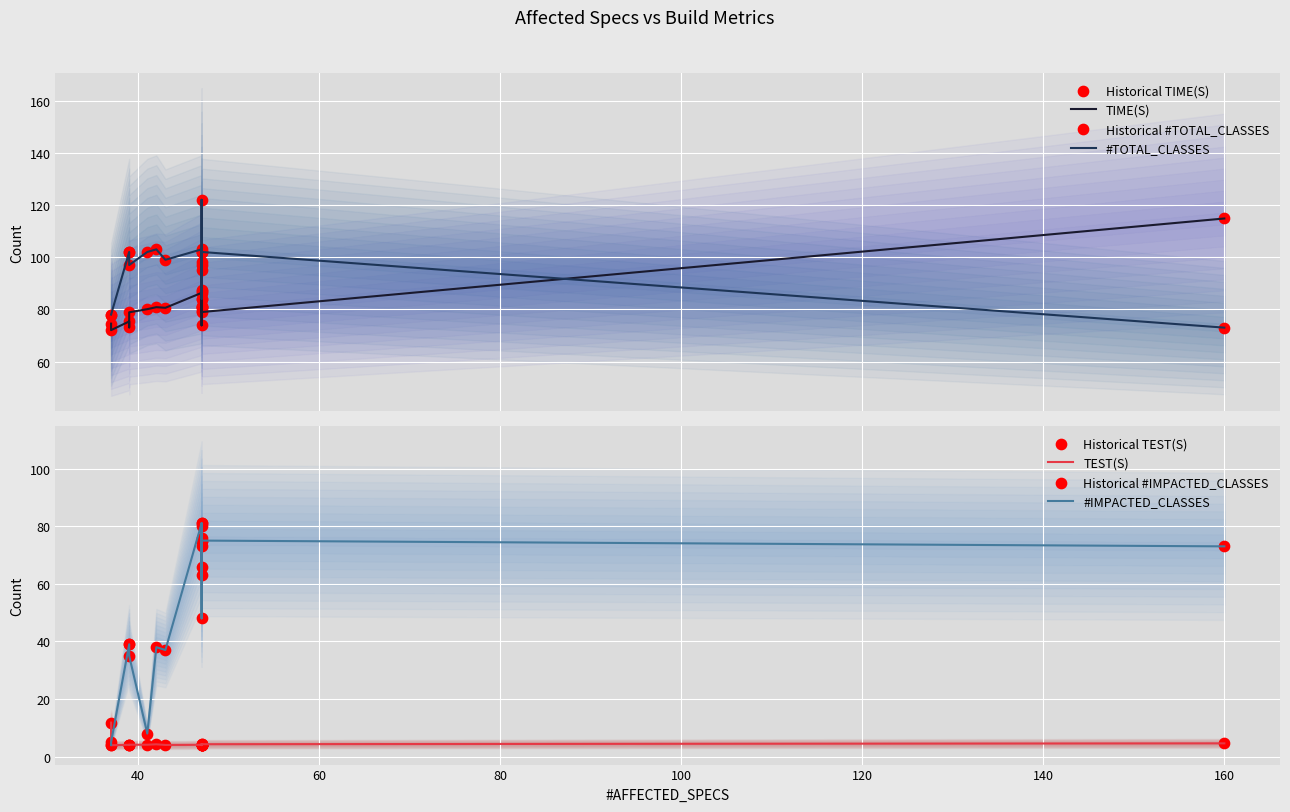

Is the value of TEST(S) at 80ef8bb2 greater than the value of #TOTAL_CLASSES at eb9cf858?

No